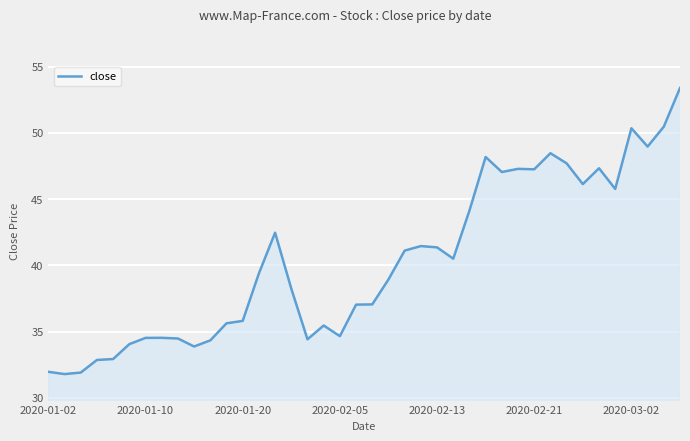

What is the smallest value displayed?

31.8